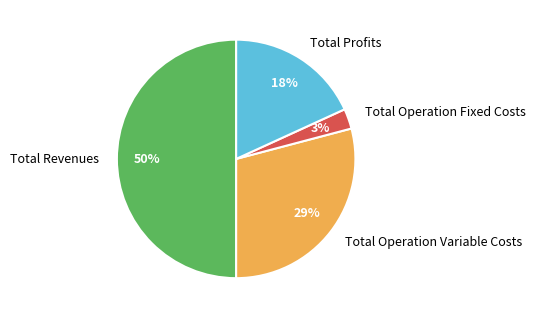

Is the sum of Total Profits and Total Operation Fixed Costs greater than half?

No